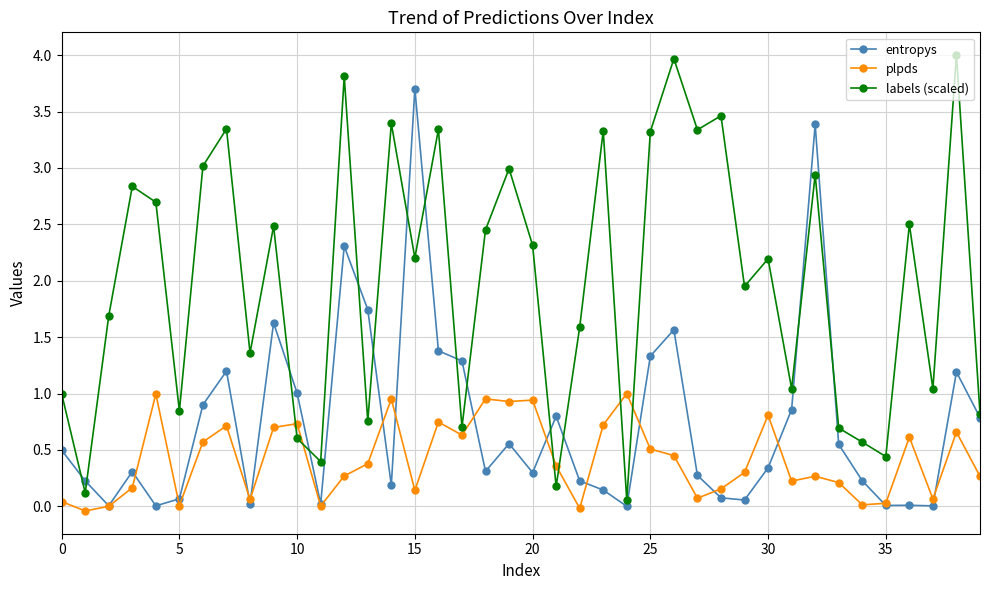

List the series in order of their overall mean, highest first.

labels (scaled), entropys, plpds